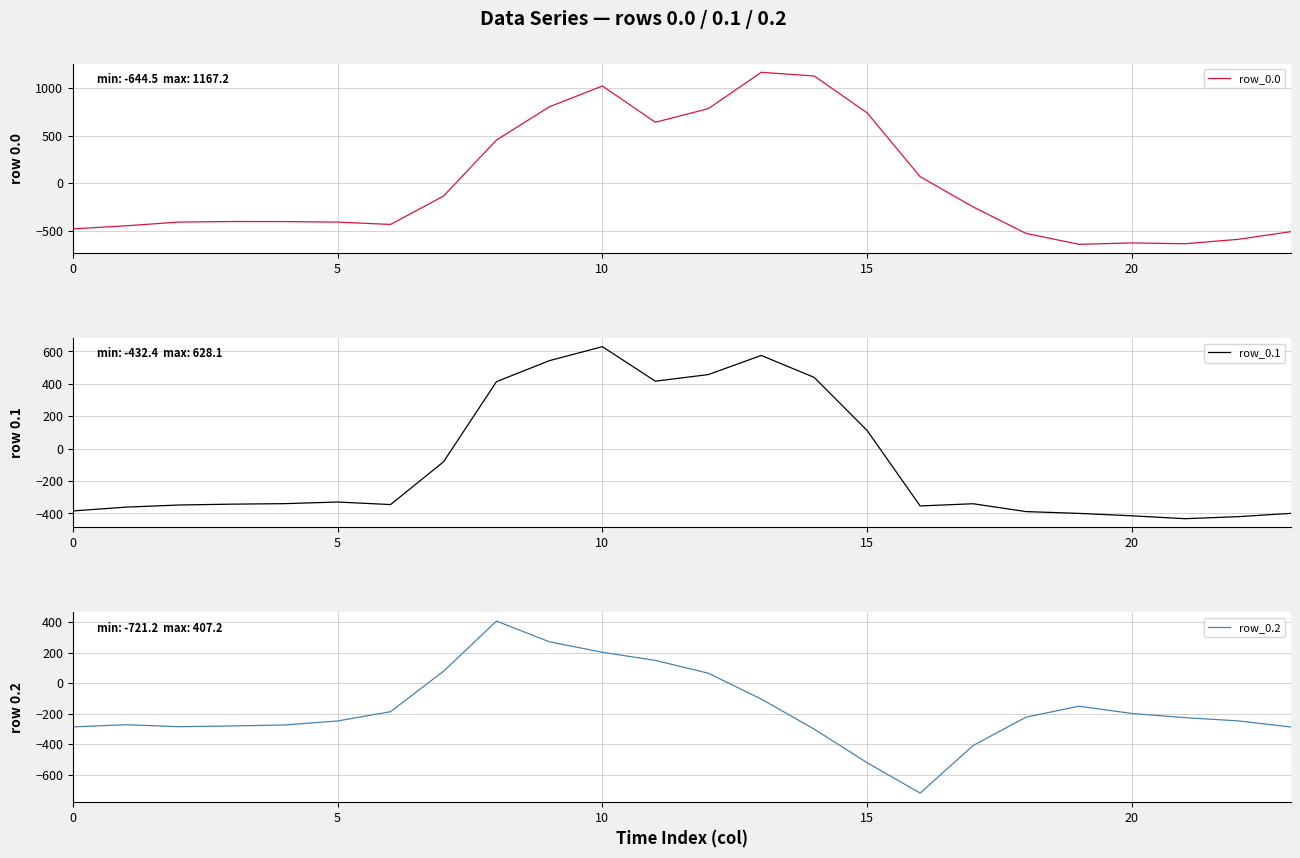

What is the minimum value for row_0.0?

-644.5